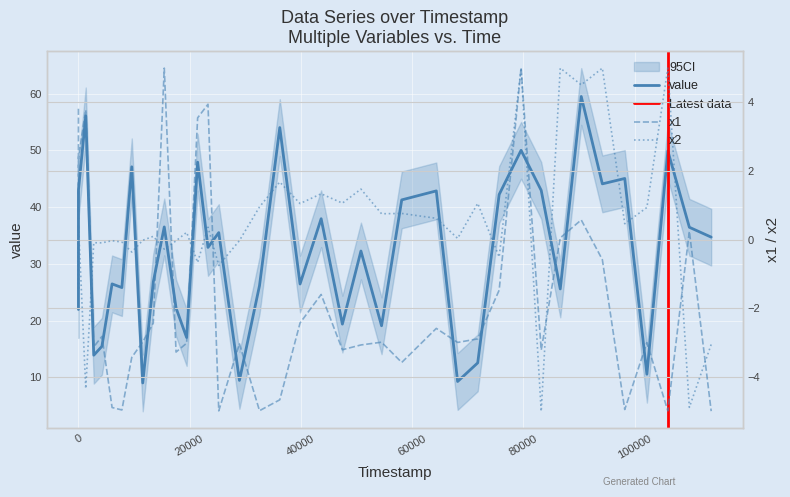

Which series has the largest total across all categories?

value